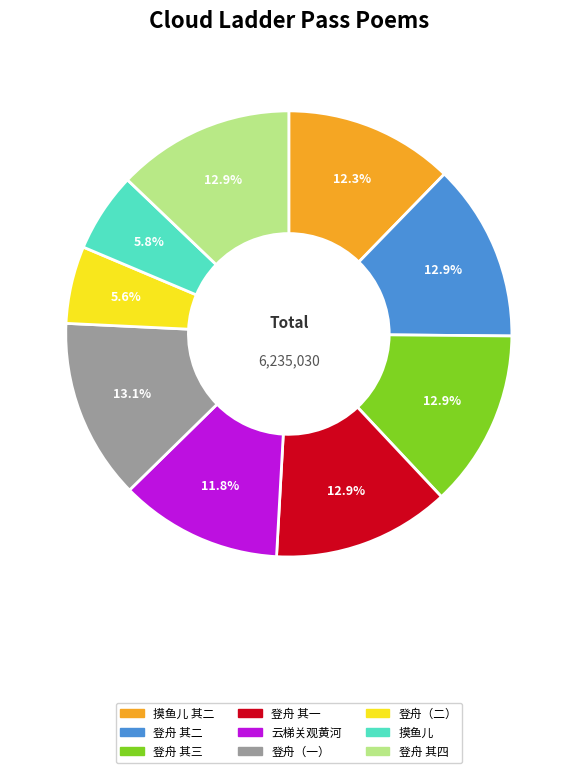

Does 登舟 其一 represent more than half of the total?

No